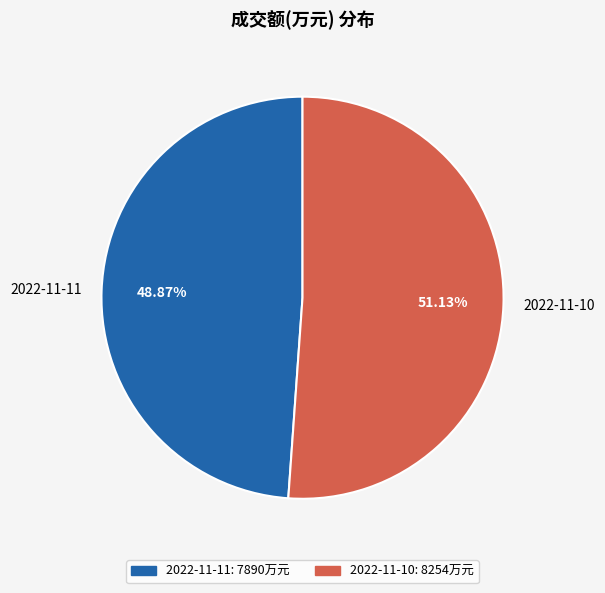

The 2022-11-11 slice represents 60% of the pie. True or false?

False